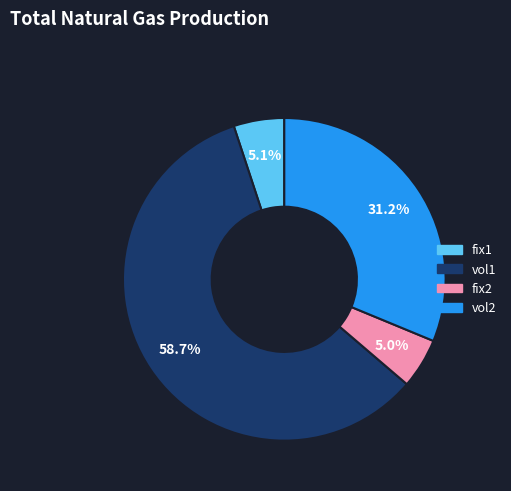

Does any single category account for the majority?

Yes